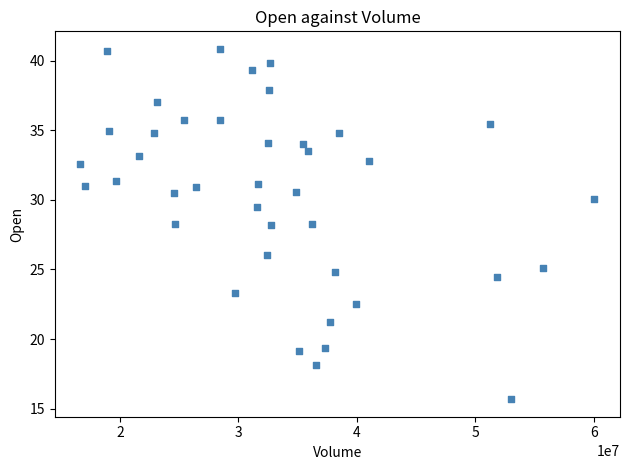

What is the range of Y values (max minus min)?

25.2